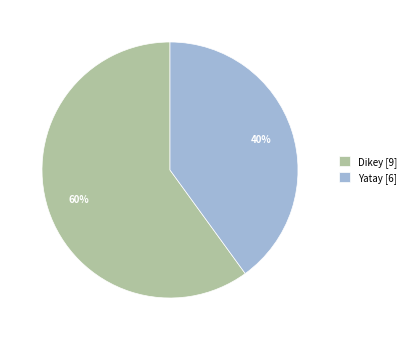

What is the smallest slice in the pie chart?

Yatay